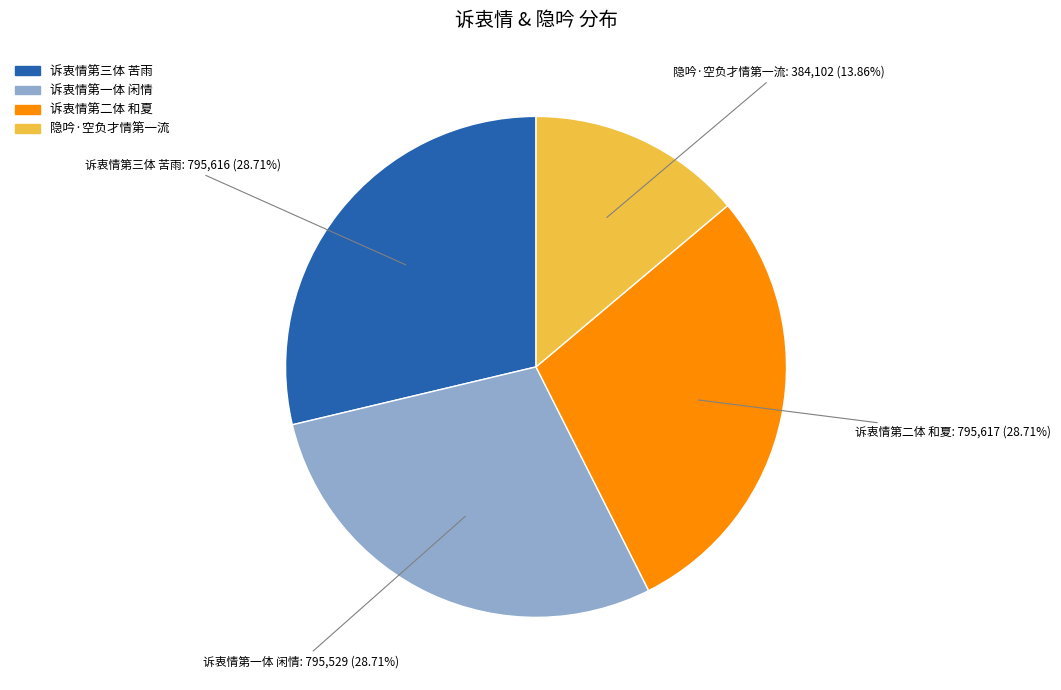

To the nearest percent, what is the difference between the 诉衷情第二体 和夏 and 隐吟·空负才情第一流 slice percentages?

15%